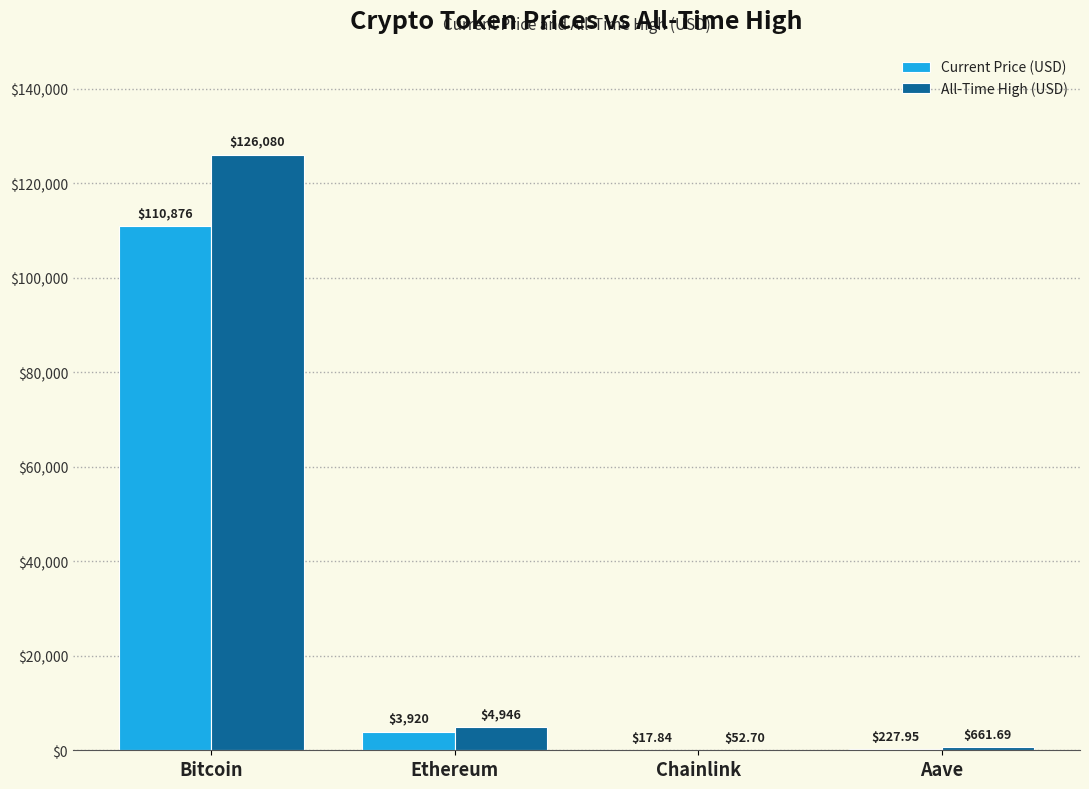

At which category does the chart reach its peak across all series?

Bitcoin